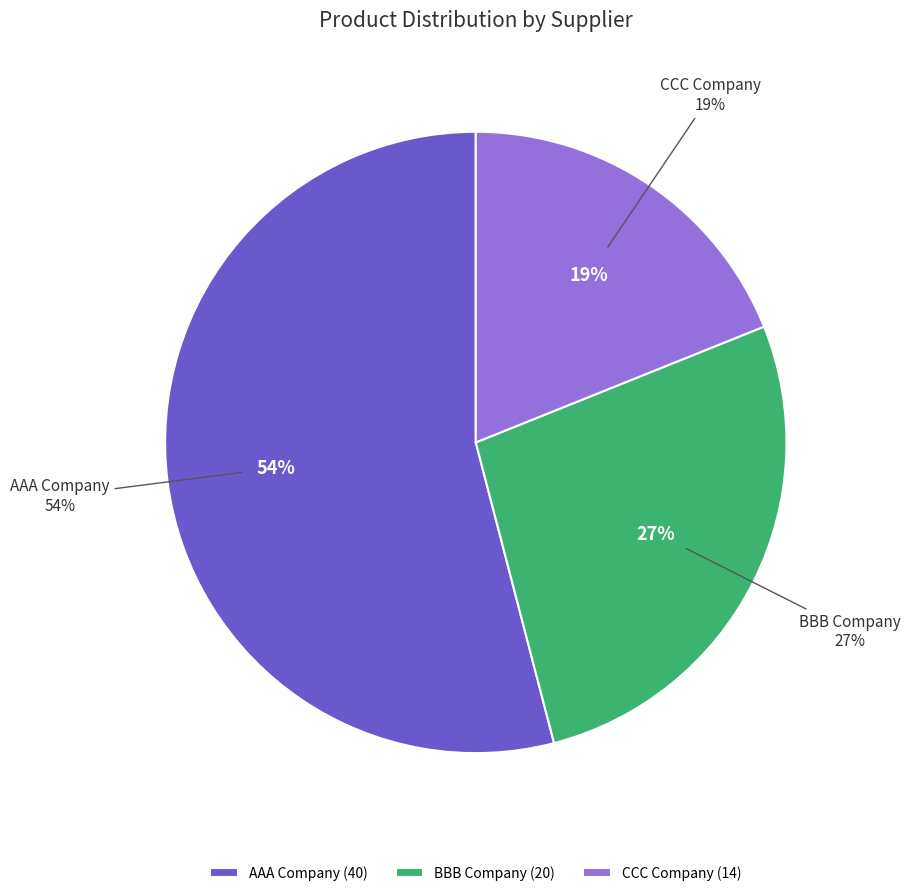

What percentage is the AAA Company slice, to the nearest percent?

54%